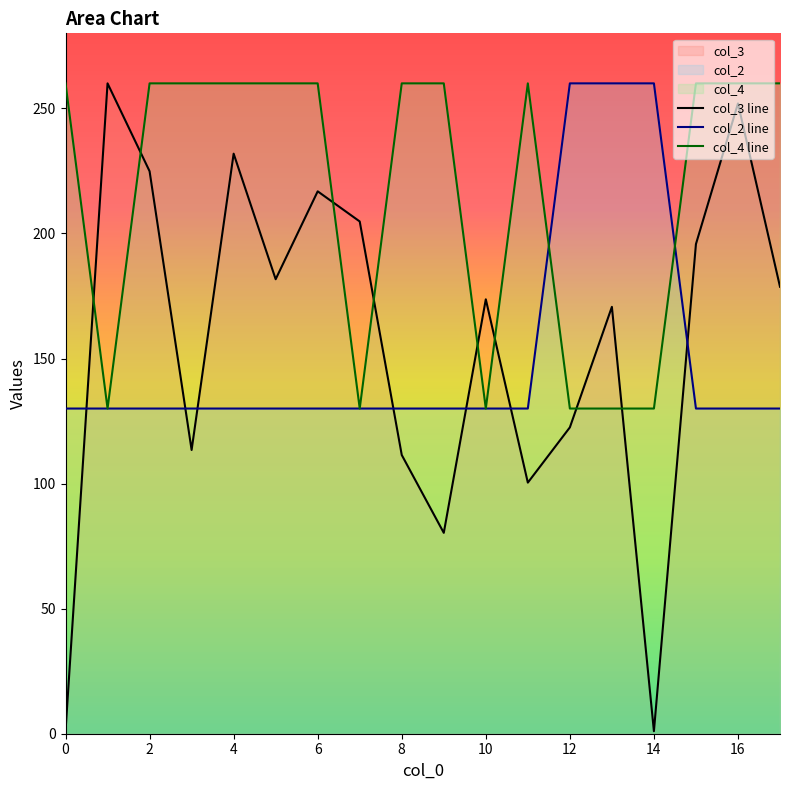

Rank the series at 6 from lowest to highest value.

col_2 line, col_3 line, col_4 line